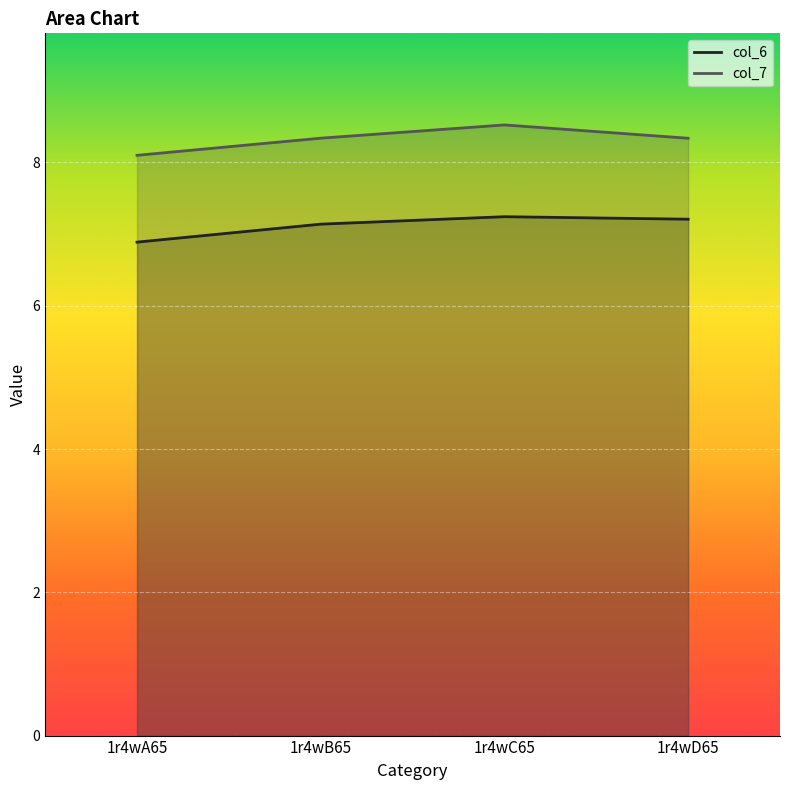

Reading right to left, extract all data points from this chart.

col_6: 7.2	7.2	7.1	6.9
col_7: 8.3	8.5	8.3	8.1